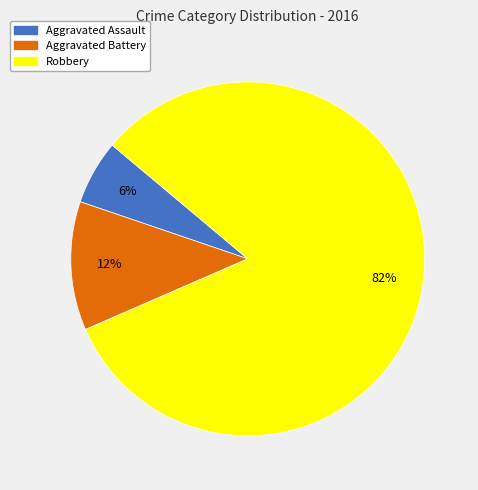

Which category accounts for the majority?

Robbery